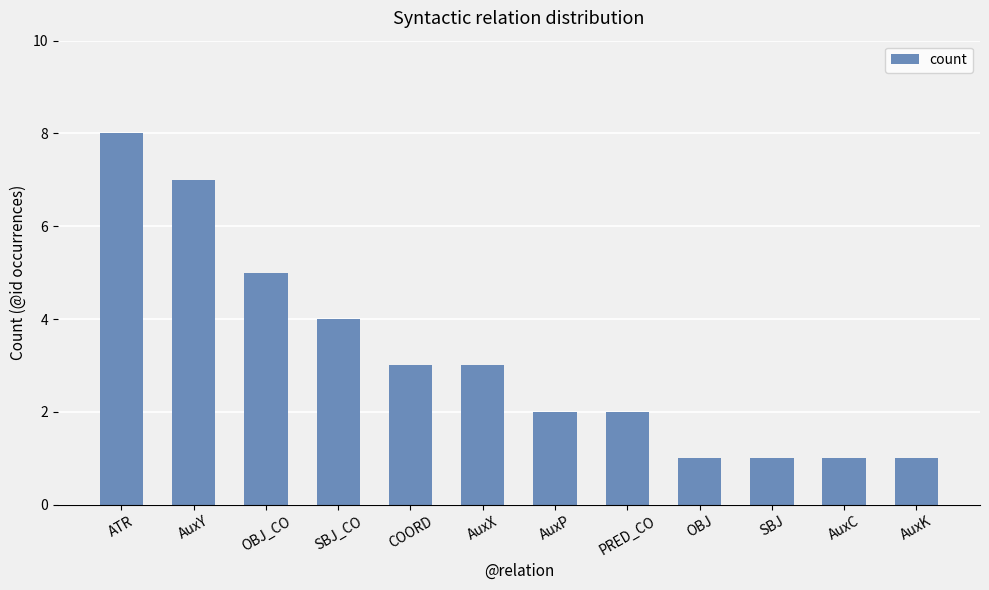

How many values are below 3?

6